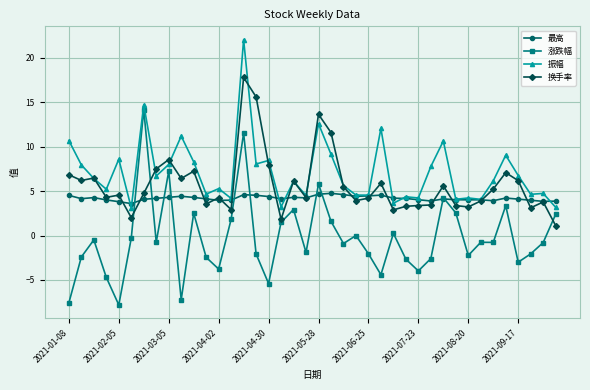

What is the highest value of the 振幅 series?

22.1